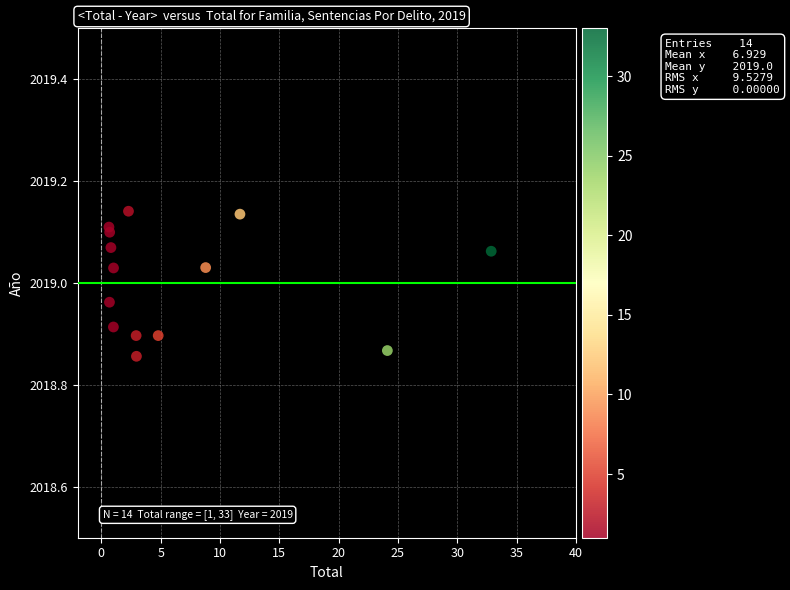

What is the range of X values (max minus min)?

32.2